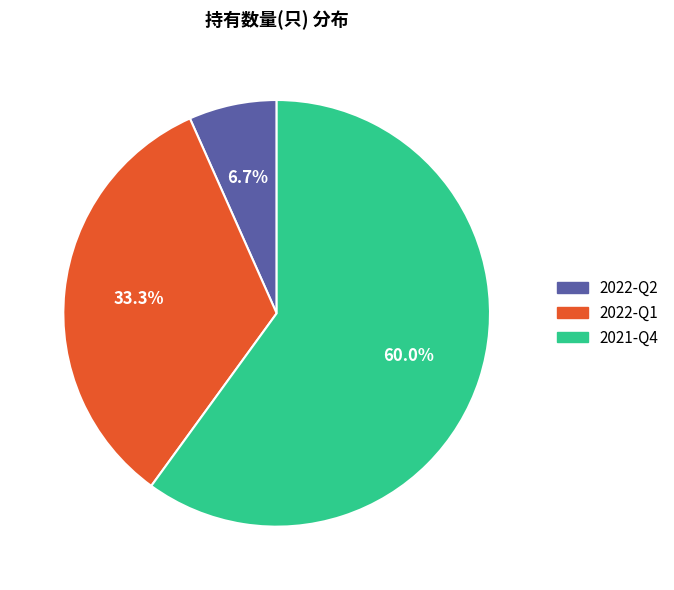

Rank the categories by value from lowest to highest.

2022-Q2, 2022-Q1, 2021-Q4